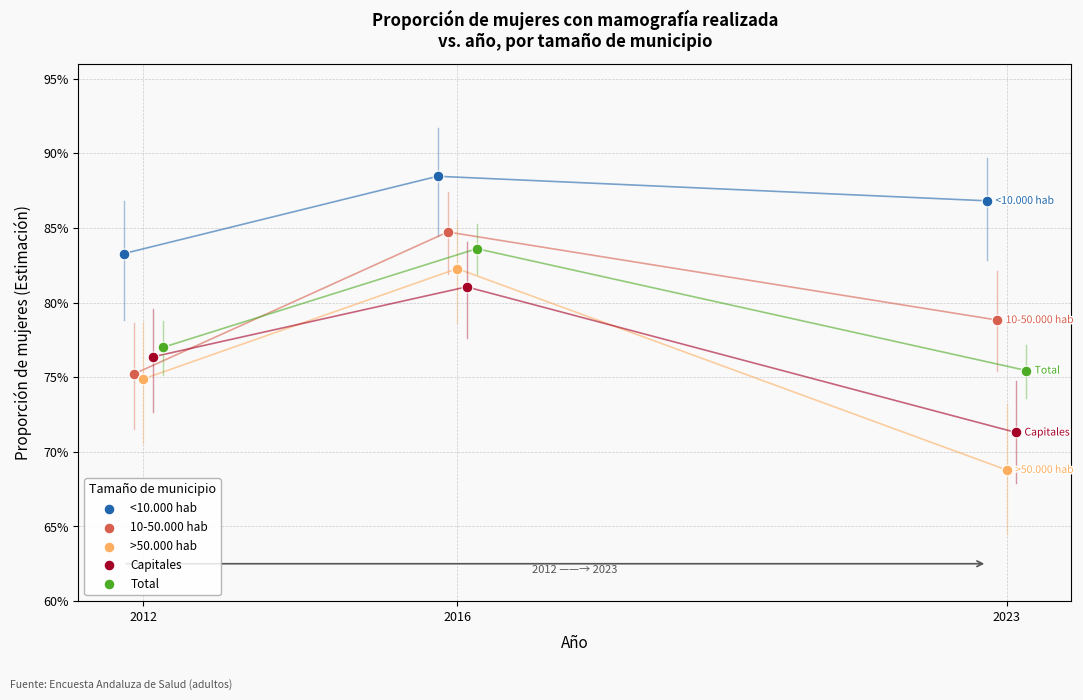

Which series has the widest spread of Y values?

>50.000 hab